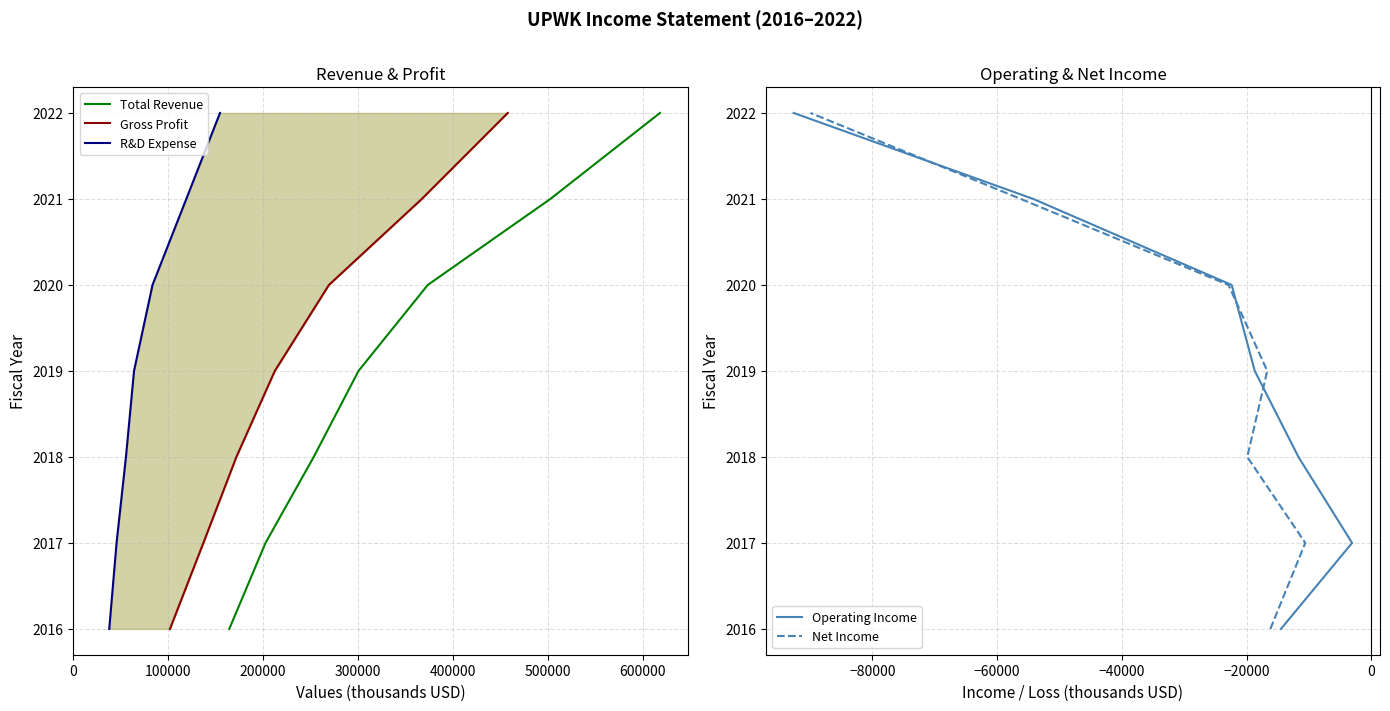

What are all the series names shown in the legend?

Total Revenue, Gross Profit, R&D Expense, Operating Income, Net Income